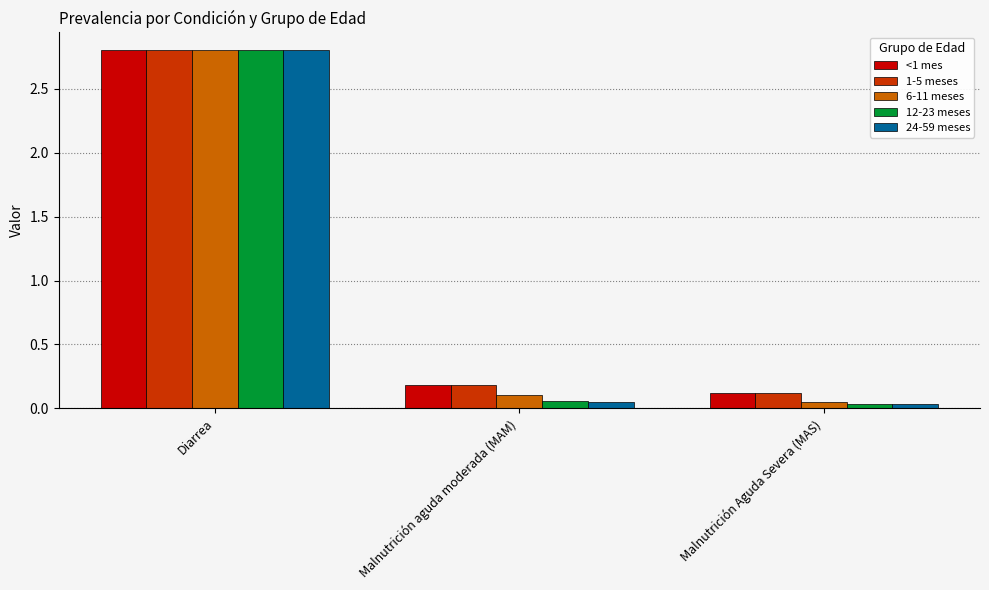

What is the sum of all 1-5 meses values?

3.1